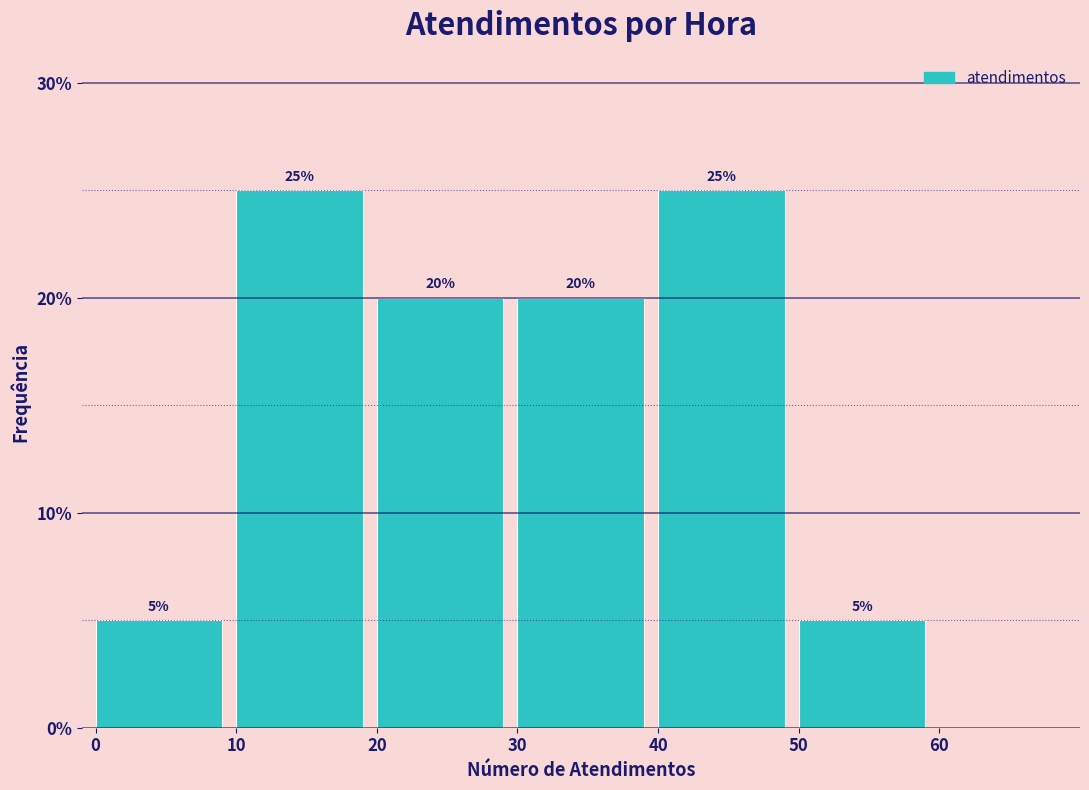

Reading left to right, transcribe this chart: for each bar, give the range it covers on the x-axis and its height.

0 to 10: 5
10 to 20: 25
20 to 30: 20
30 to 40: 20
40 to 50: 25
50 to 60: 5